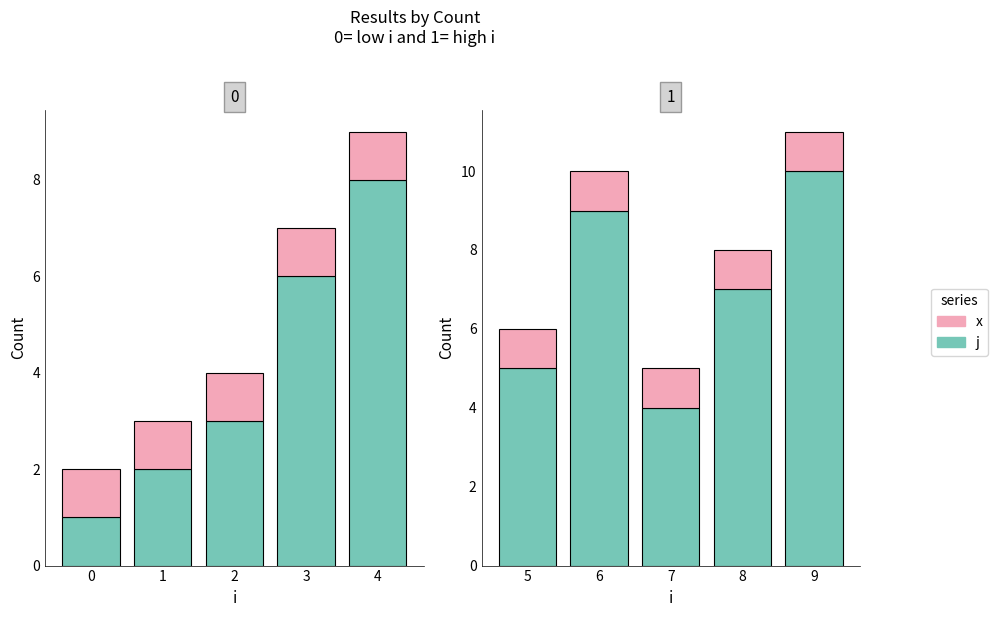

What is the value of the j bar at the 3rd from the left?

4